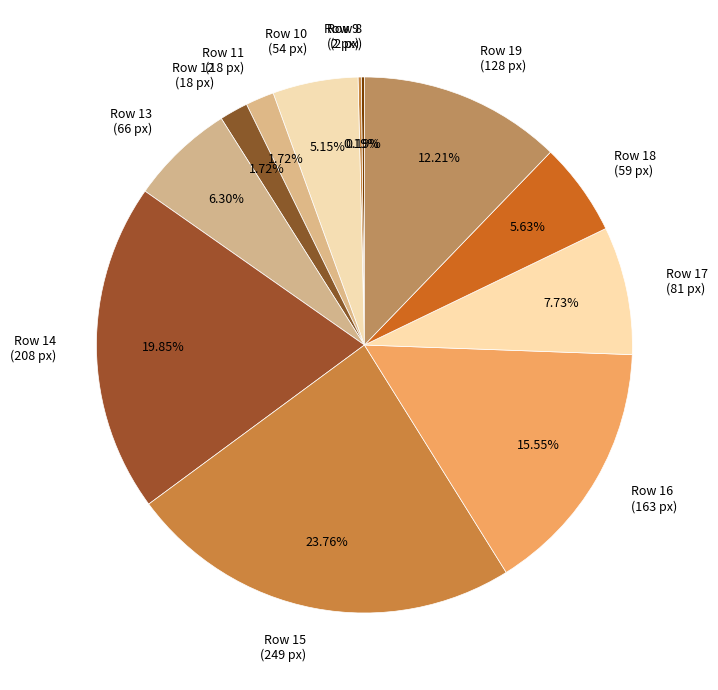

Is Row 14 (208 px) the majority of the pie?

No